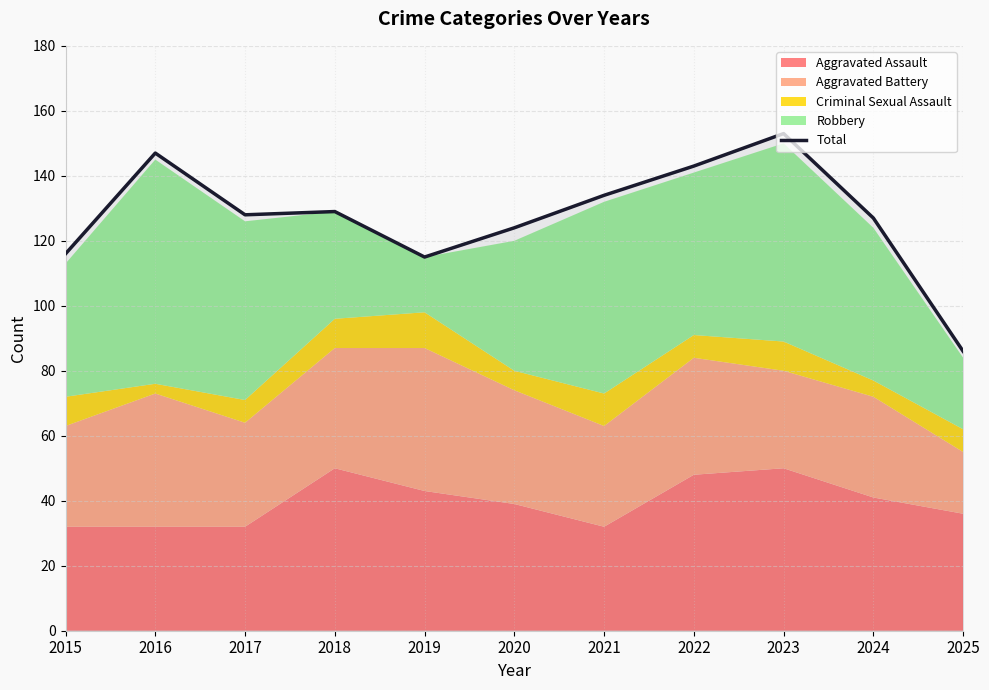

Rank the categories by value from highest to lowest.

2023, 2016, 2022, 2021, 2018, 2017, 2024, 2020, 2015, 2019, 2025